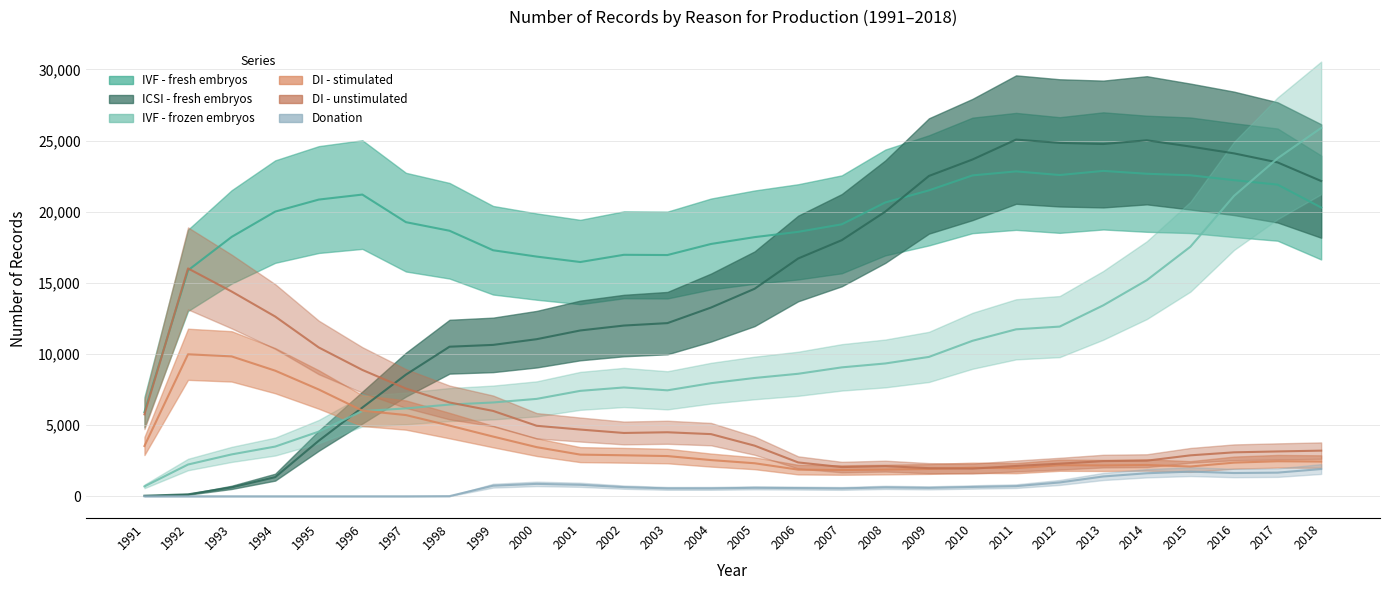

Where is DI - stimulated nearest to the value 5913?

1996